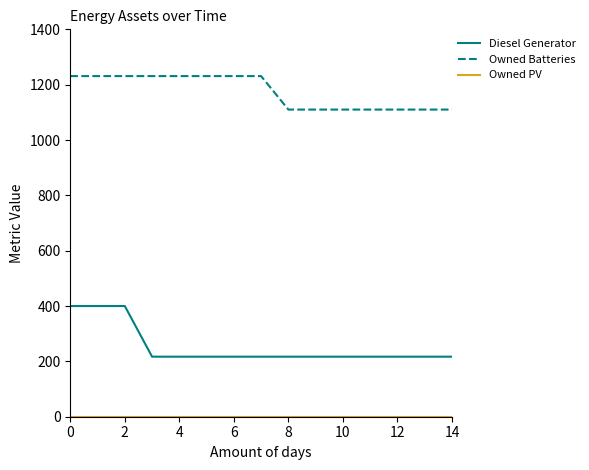

What is the lowest value of the Owned Batteries series?

1110